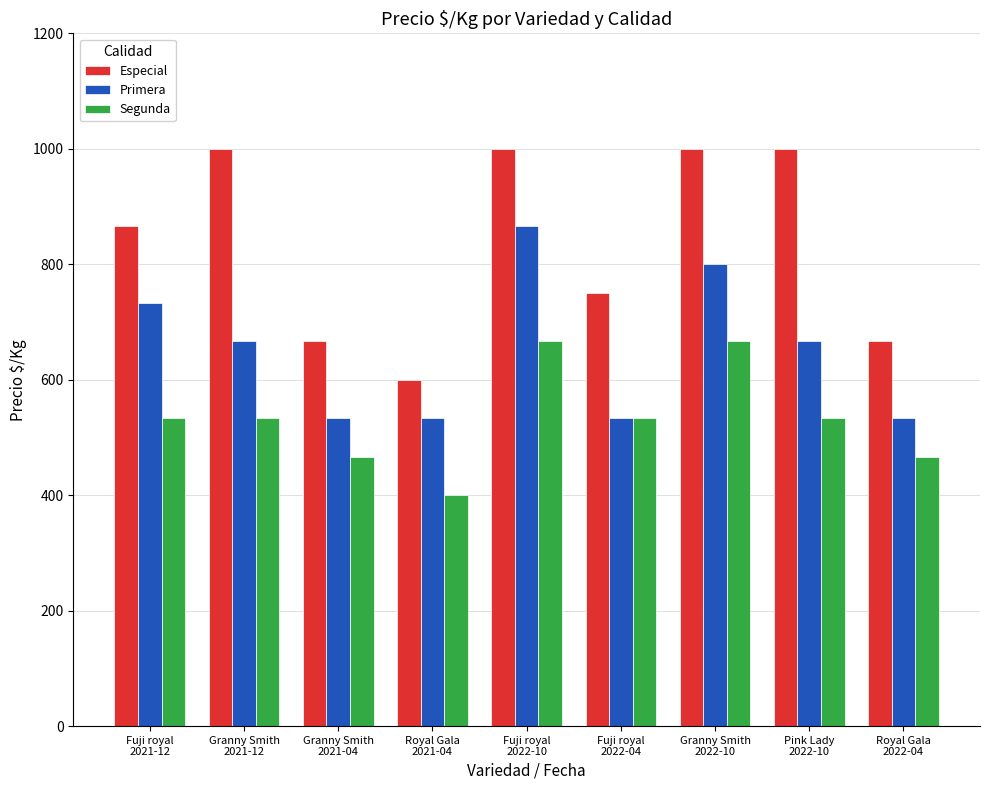

Are the bars horizontal?

No